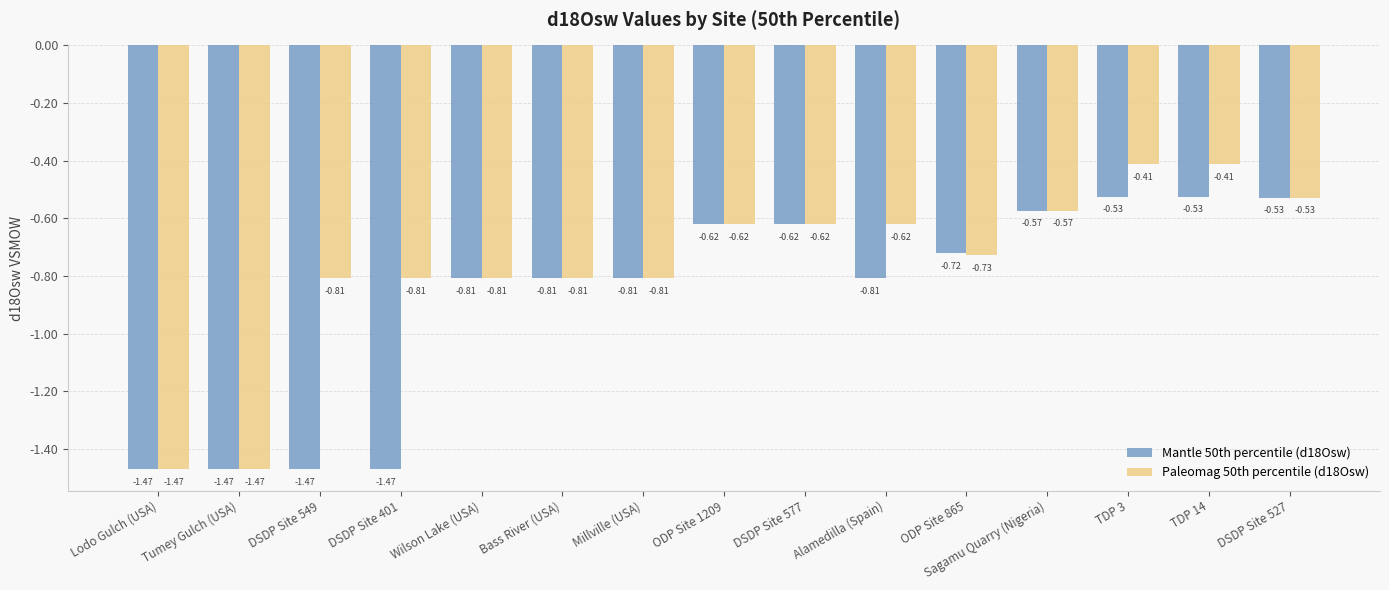

What is the label of the 13th bar from the right?

DSDP Site 549